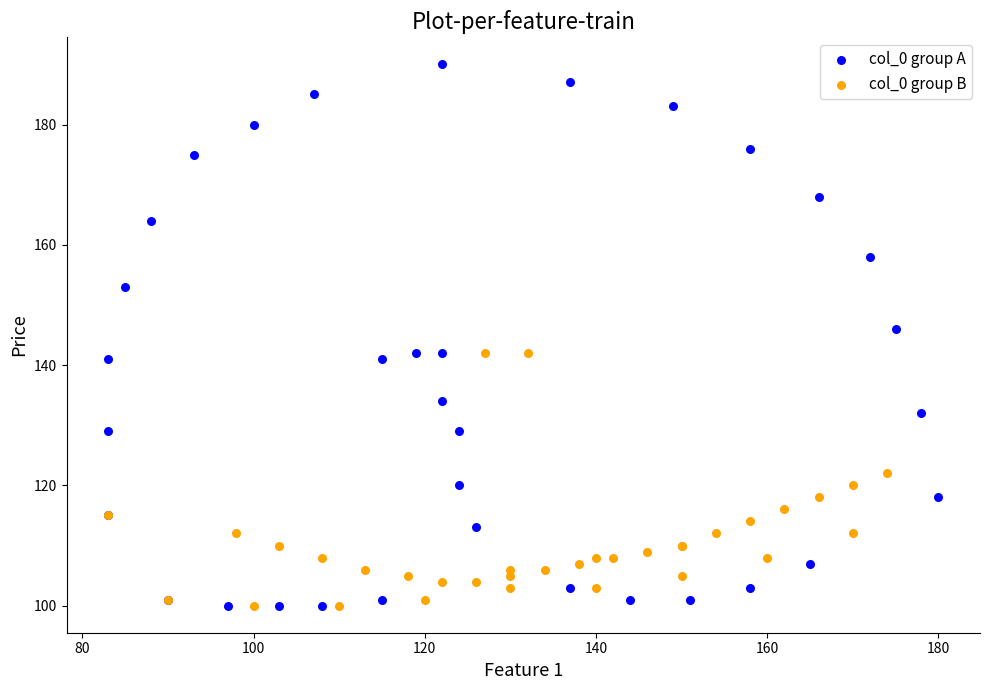

Which series contains the highest Y value?

col_0 group A